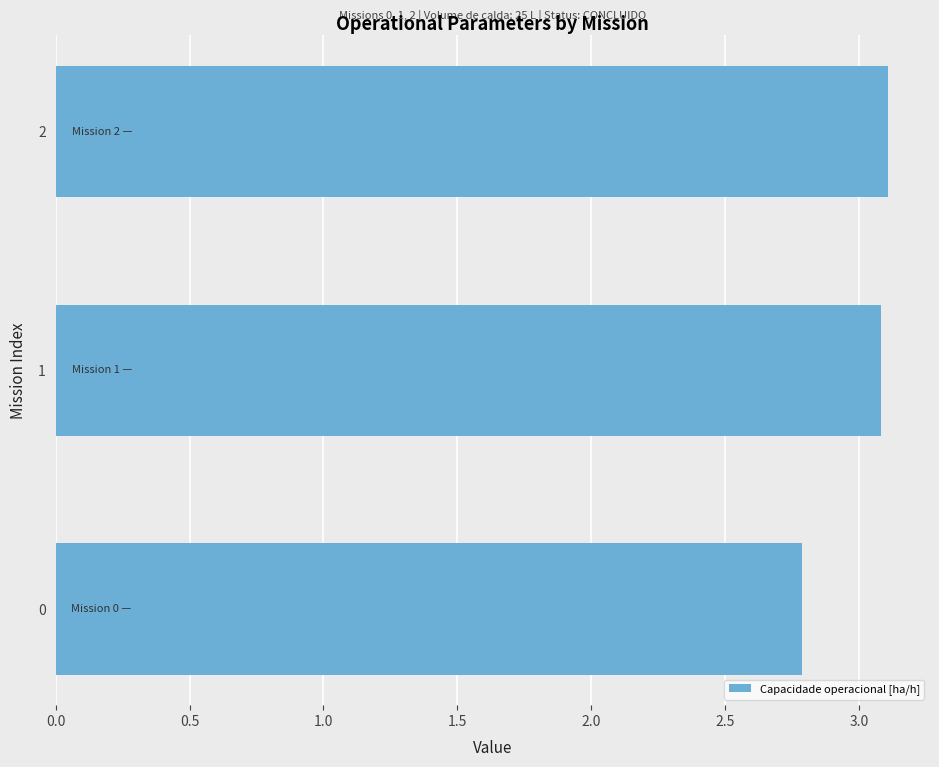

What is the change in value from 0 to 1?

+0.3